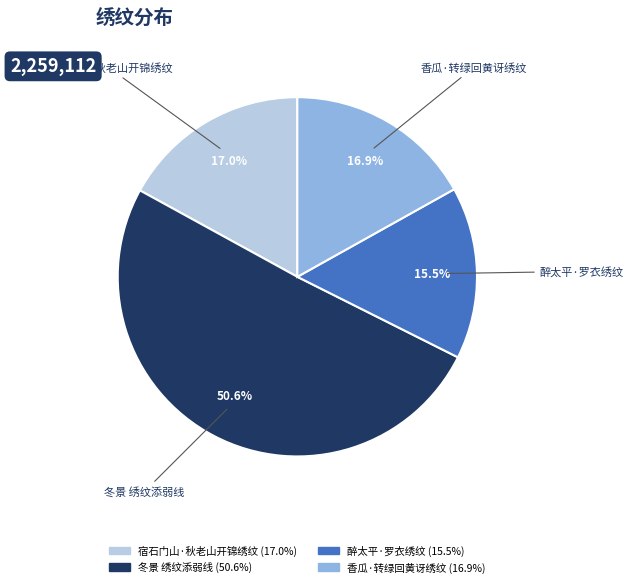

Which slice is the smallest?

醉太平·罗衣绣纹